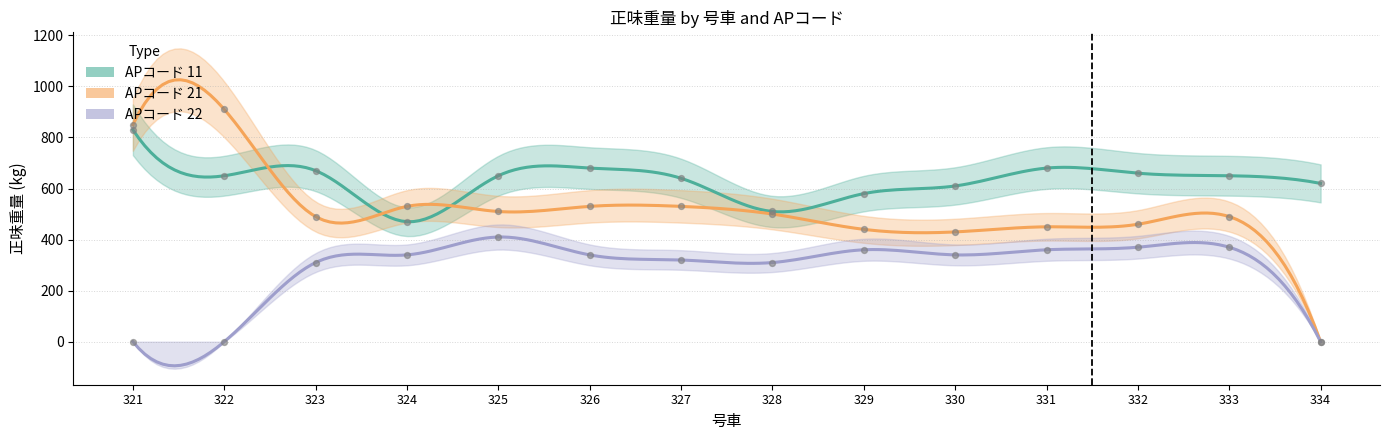

Which series has the largest total across all categories?

正味重量_11